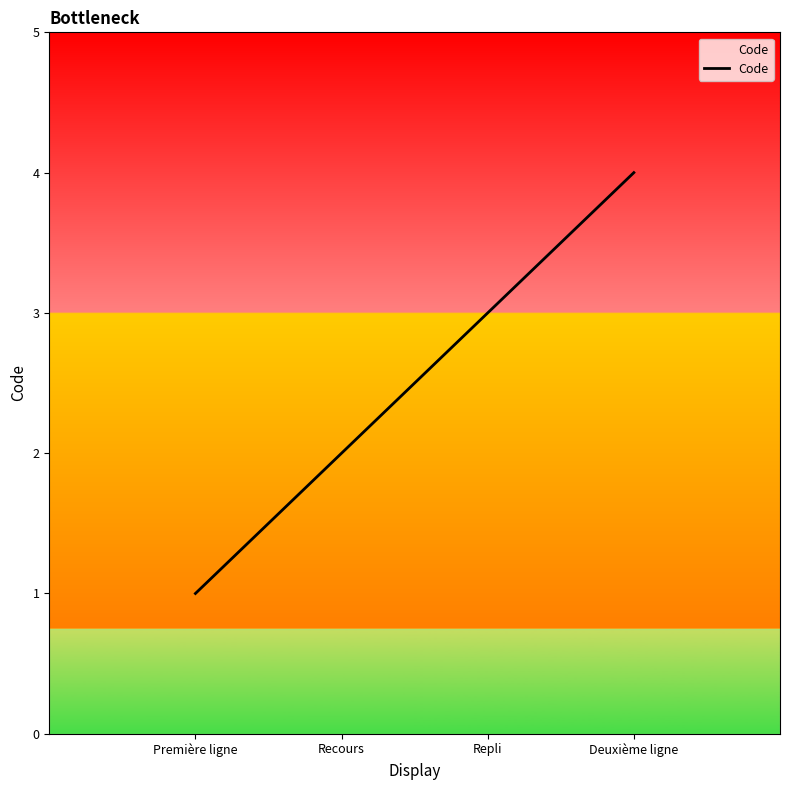

What is the difference between the maximum and minimum values?

3